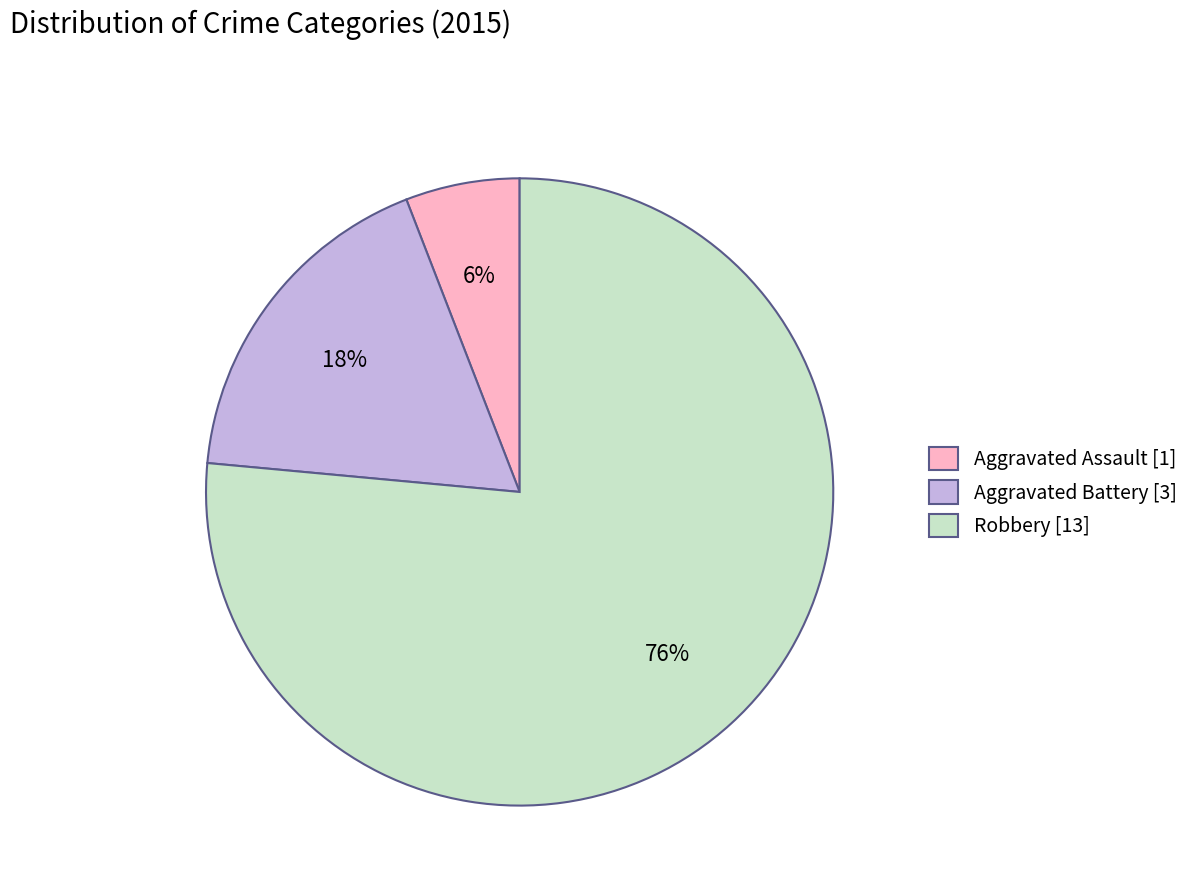

To the nearest percent, what is the average slice percentage?

33%